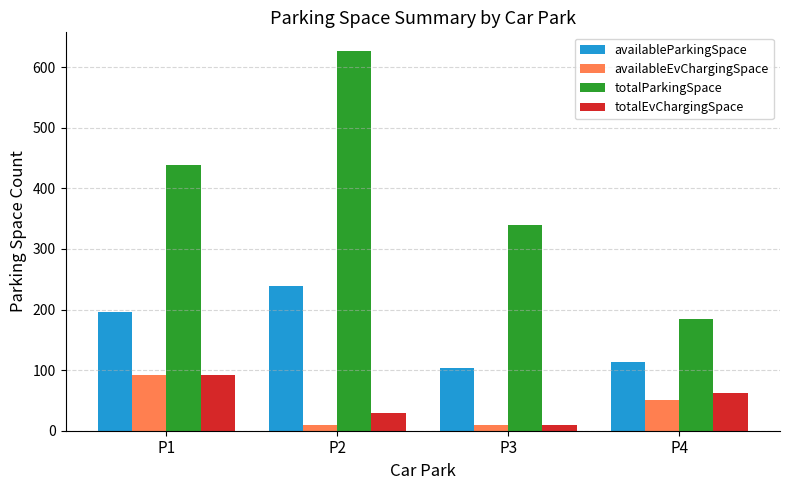

What is the sum of all totalEvChargingSpace values?

194